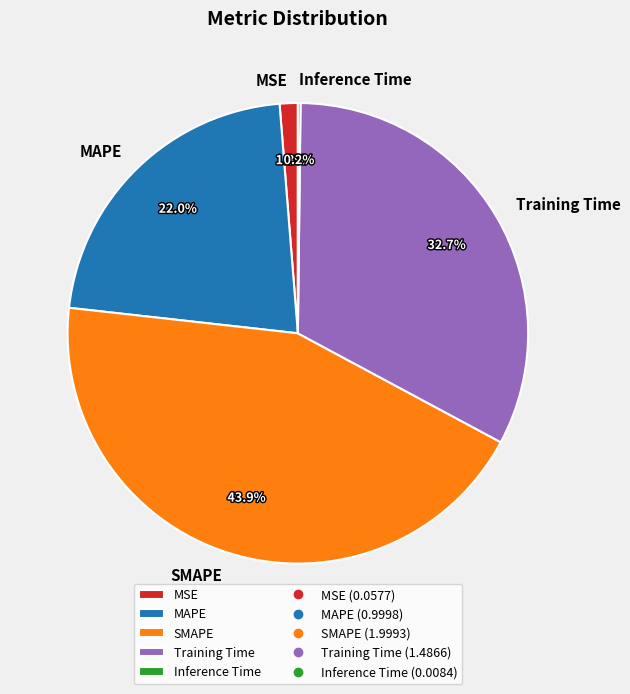

Which slice is the largest?

SMAPE